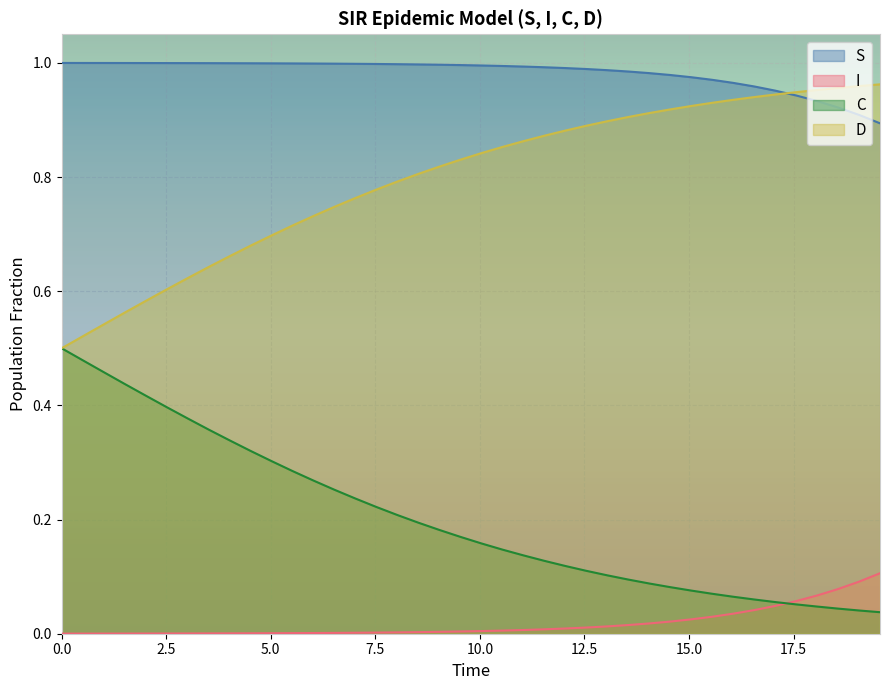

List the series in order of their overall mean, highest first.

S, D, C, I